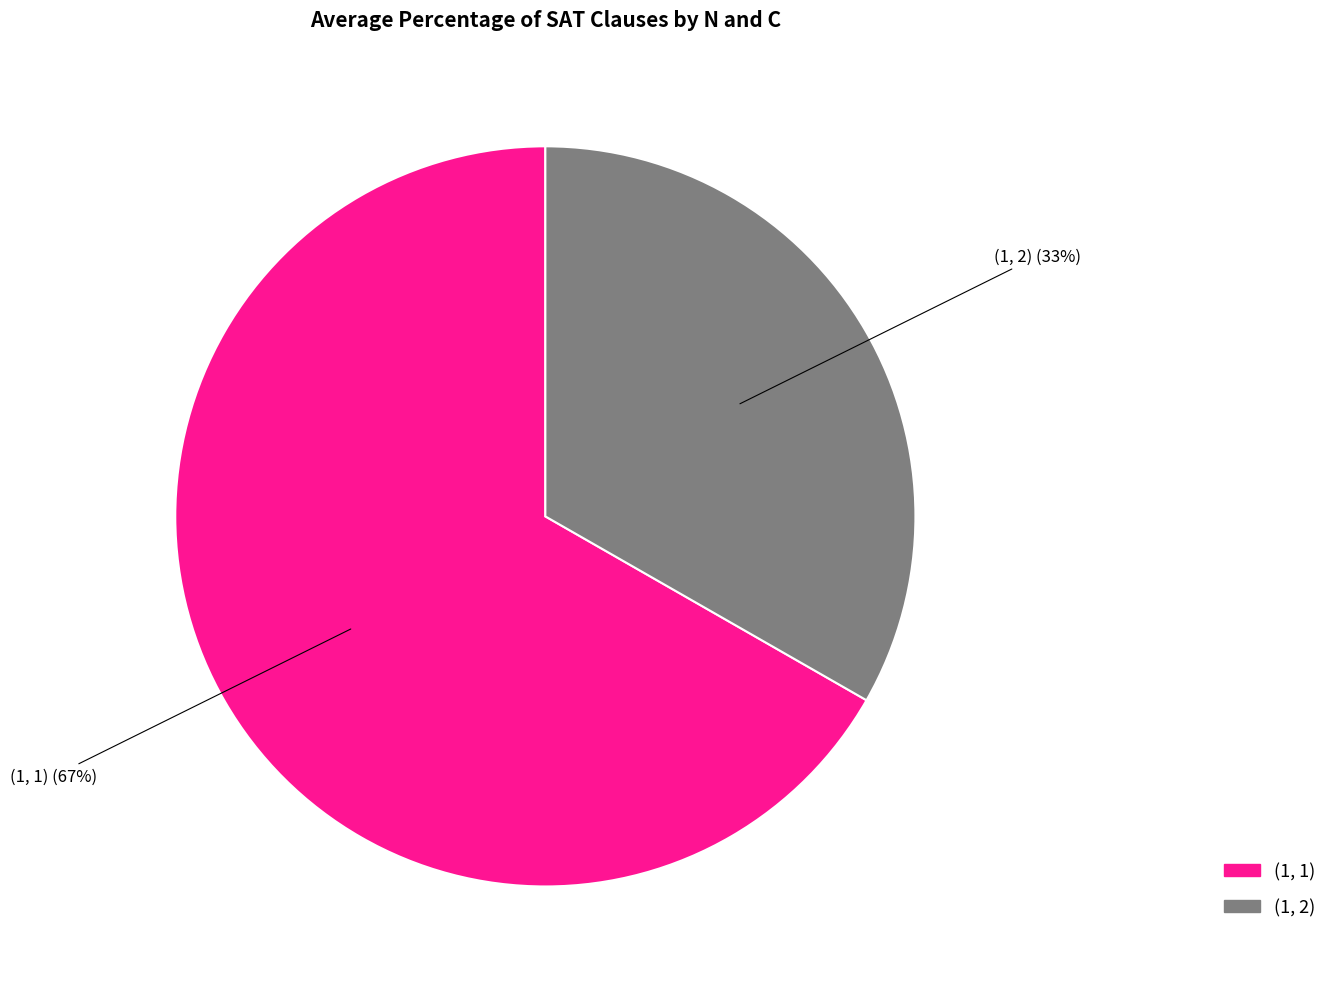

To the nearest percent, what is the combined percentage of (1, 2) and (1, 1)?

100%